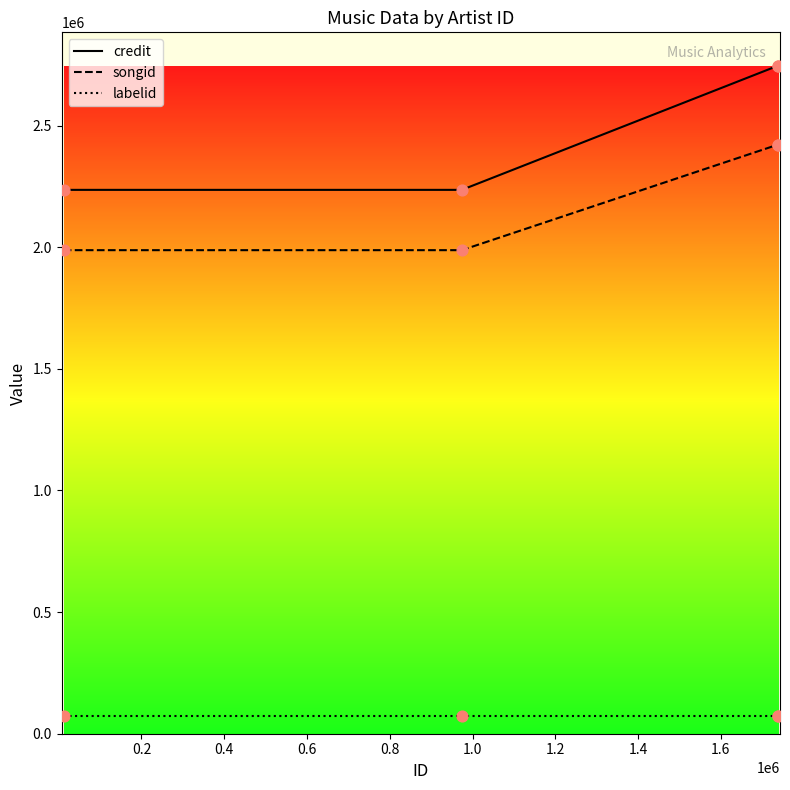

Which series reaches the minimum Y coordinate?

labelid